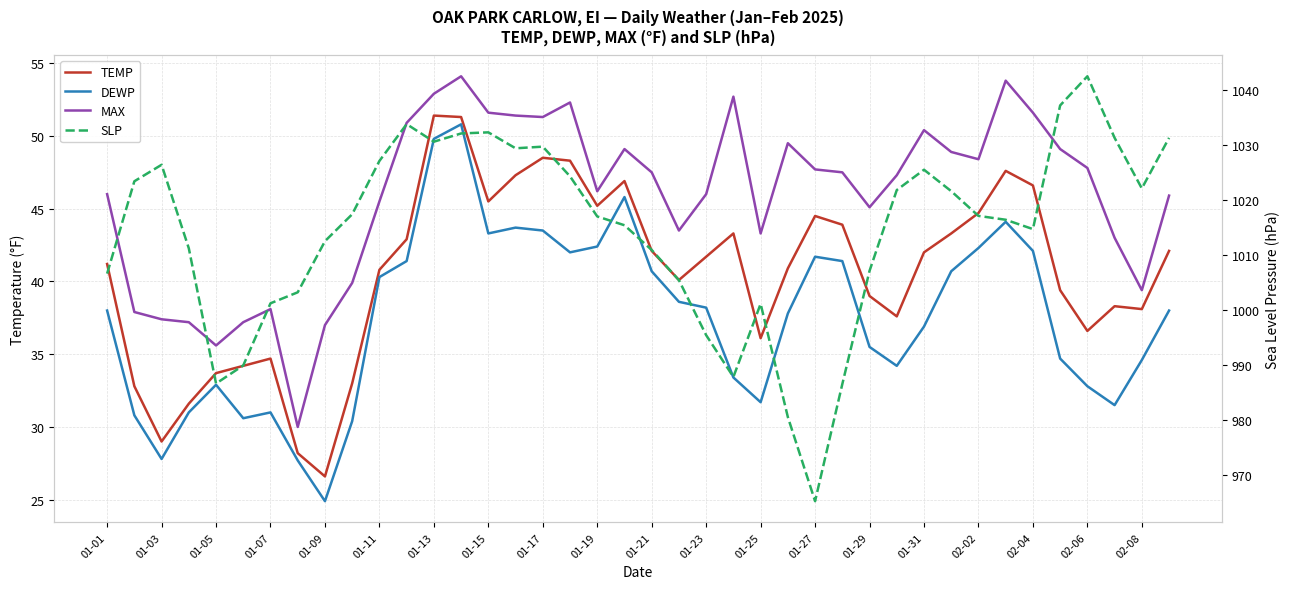

List the series in order of their peak value, highest first.

SLP, MAX, TEMP, DEWP